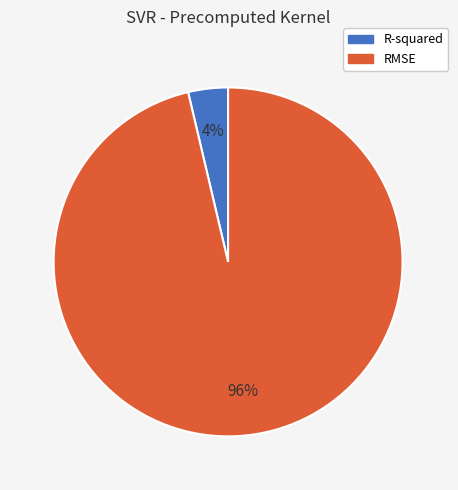

Which slice represents more than half of the pie?

RMSE